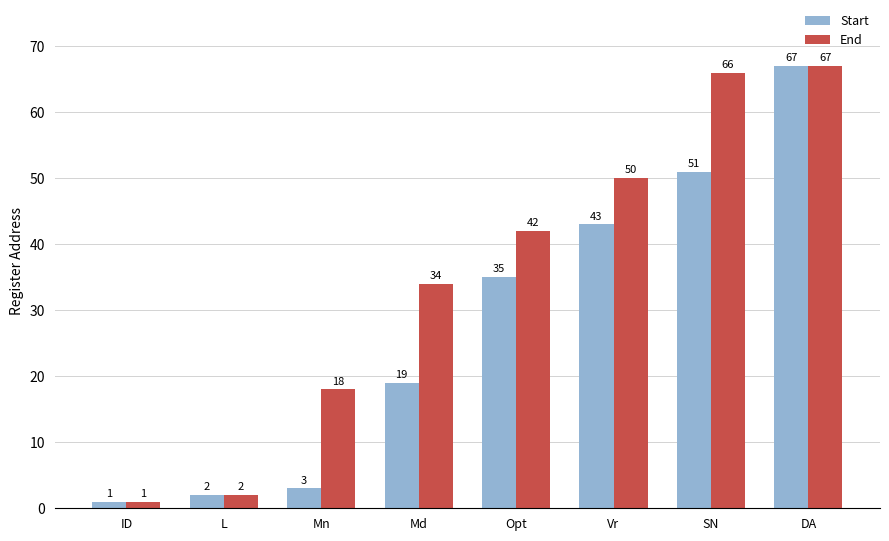

What is the difference between the End values at Opt and L?

40